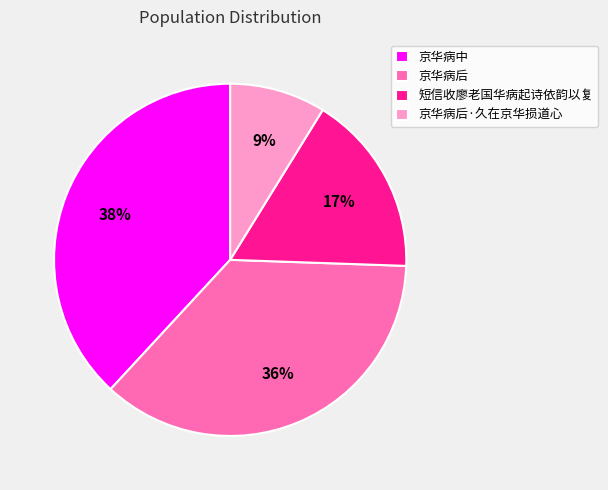

Do 京华病中 and 京华病后·久在京华损道心 together represent more than half of the pie?

No